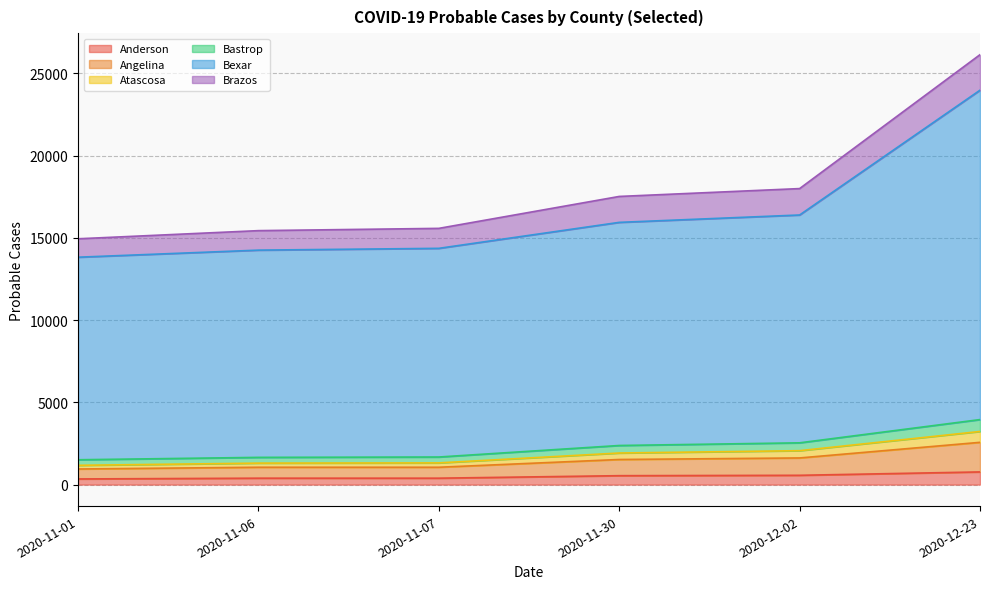

What is the total value across all series at 2020-11-30?

22307